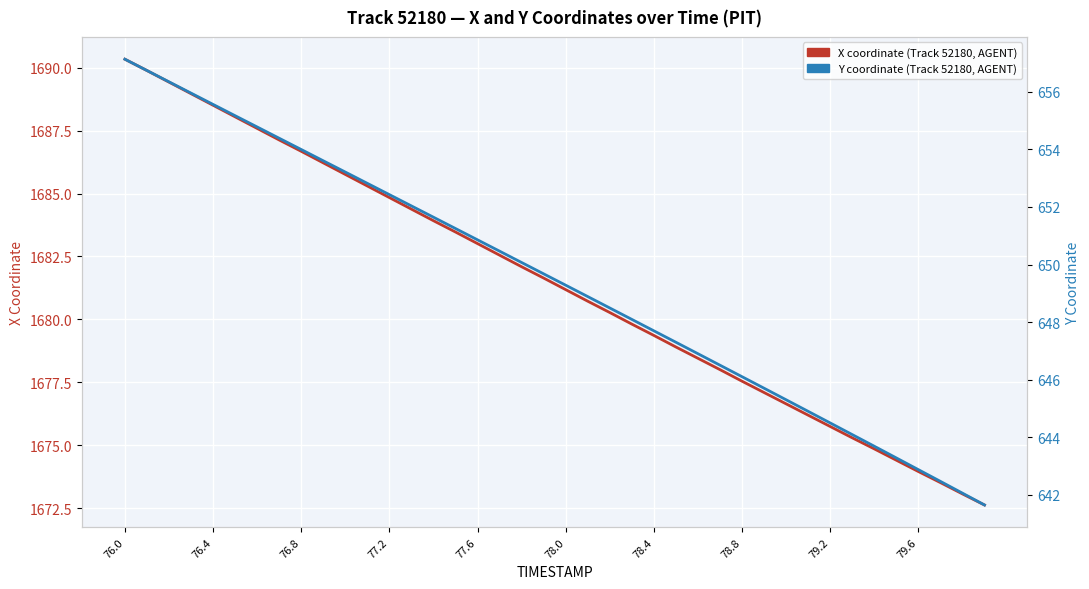

Is this an area chart (filled region under the line)?

No